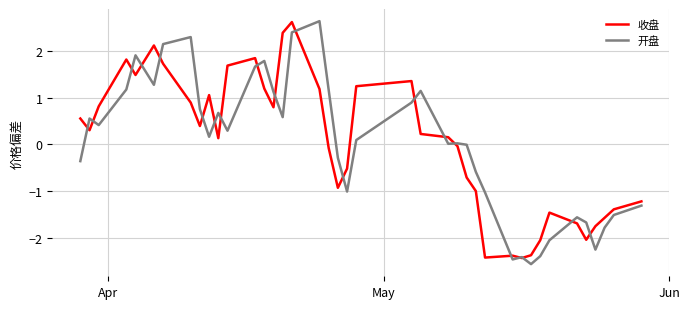

What is the difference between the maximum and minimum values in the 收盘 series?

5.0